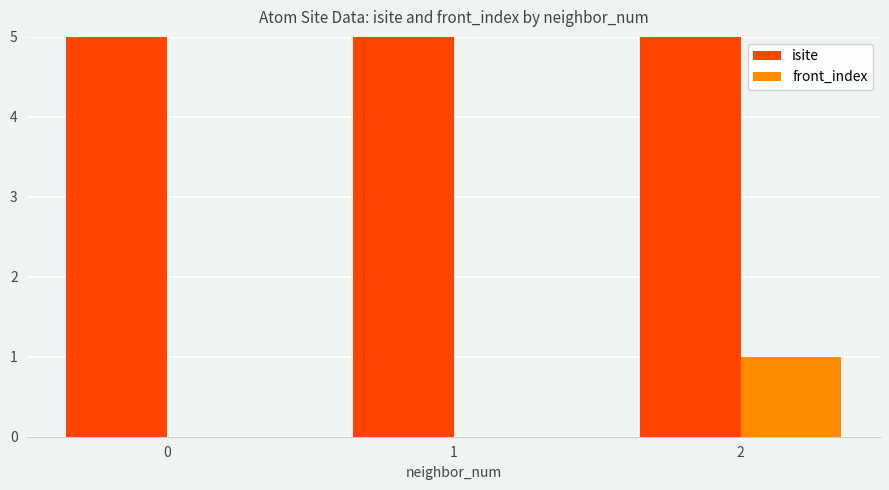

How many groups of bars are there?

3